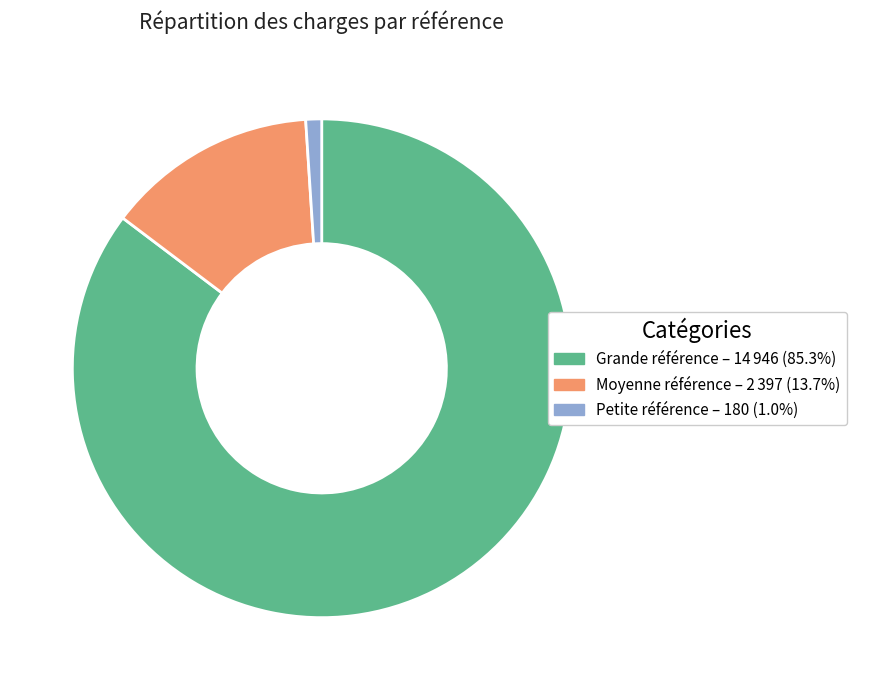

Is there a majority slice in this chart?

Yes